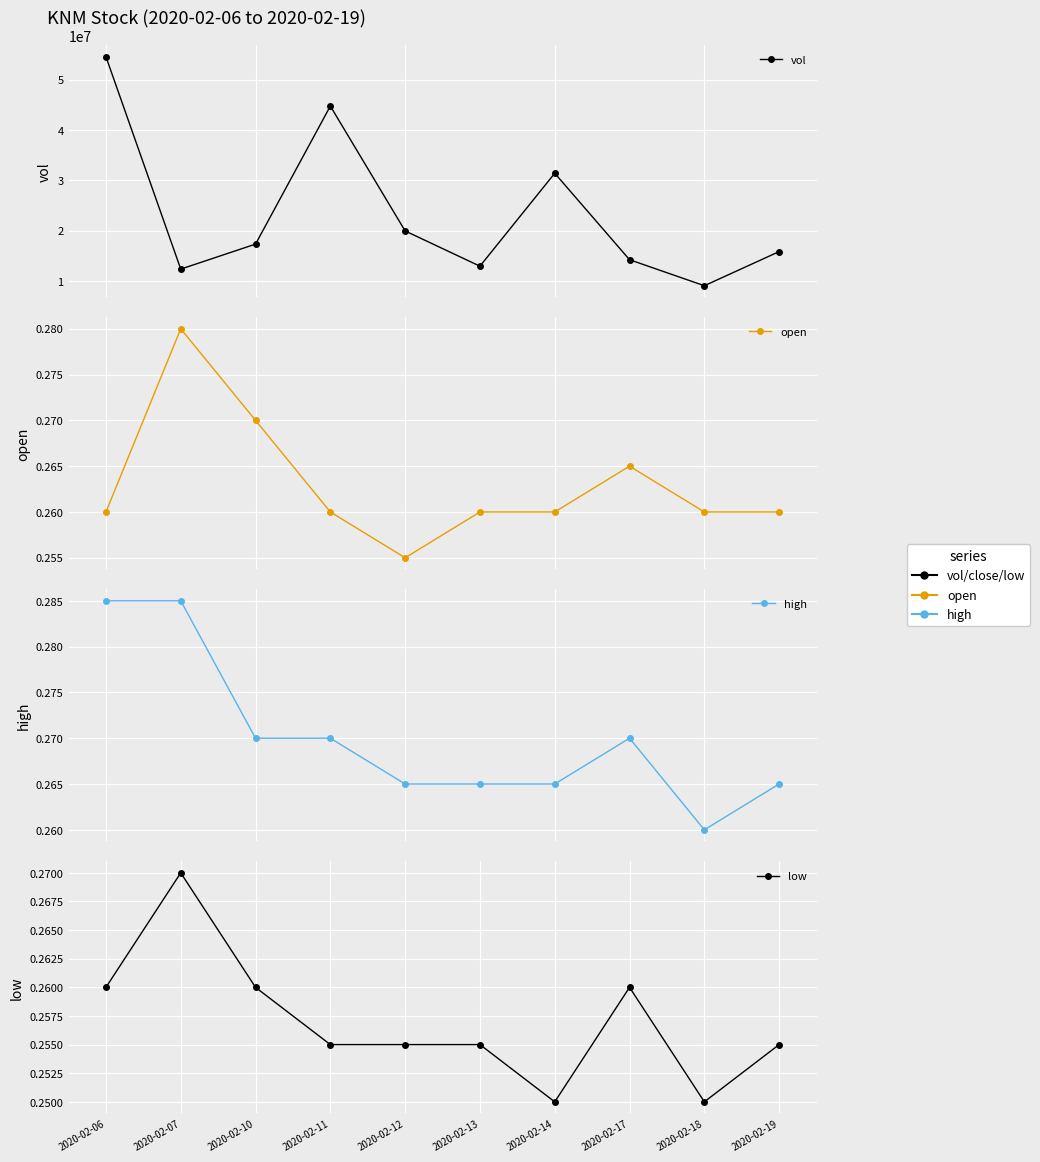

What is the maximum value shown in the chart?

54580700.0